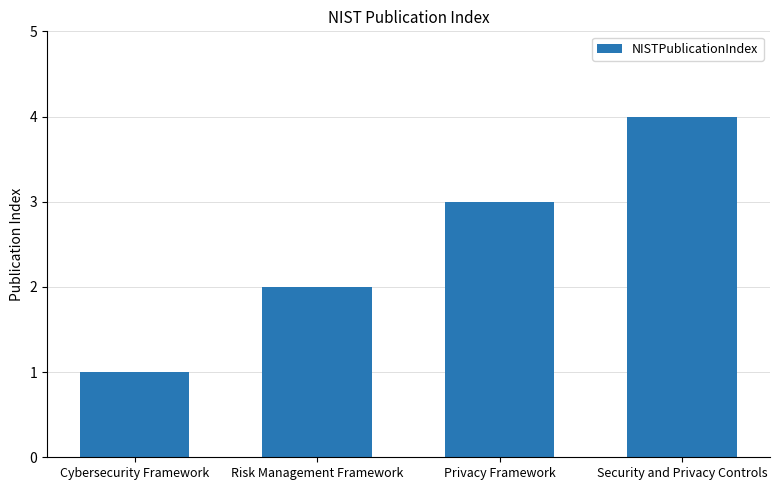

What is the change in value from Cybersecurity Framework to Privacy Framework?

+2